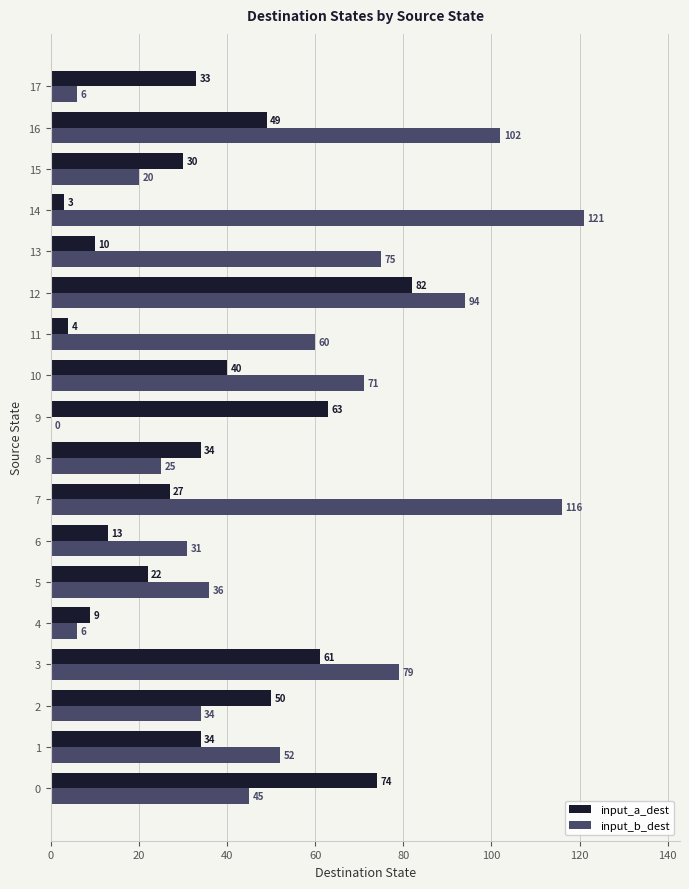

At which category is the sum across all series the highest?

12